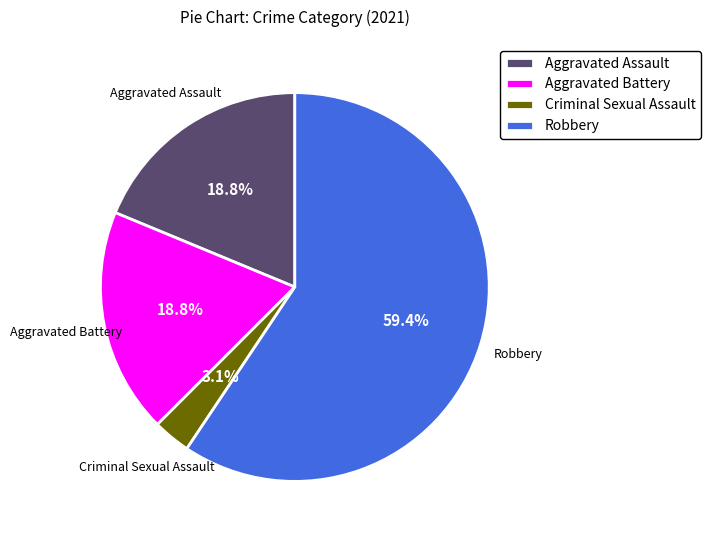

Is Aggravated Battery the majority of the pie?

No